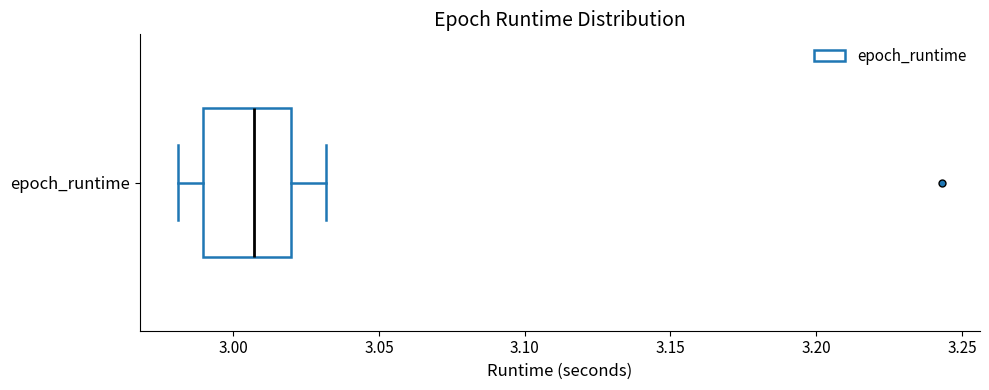

Transcribe this box plot: give where the median line is, the range the box spans, and where the two whiskers end, as read against the x-axis. The values are not printed on the chart, so give them approximately, as read against the axis.

median 3.005, box 2.990 to 3.020, whiskers 2.980 to 3.030